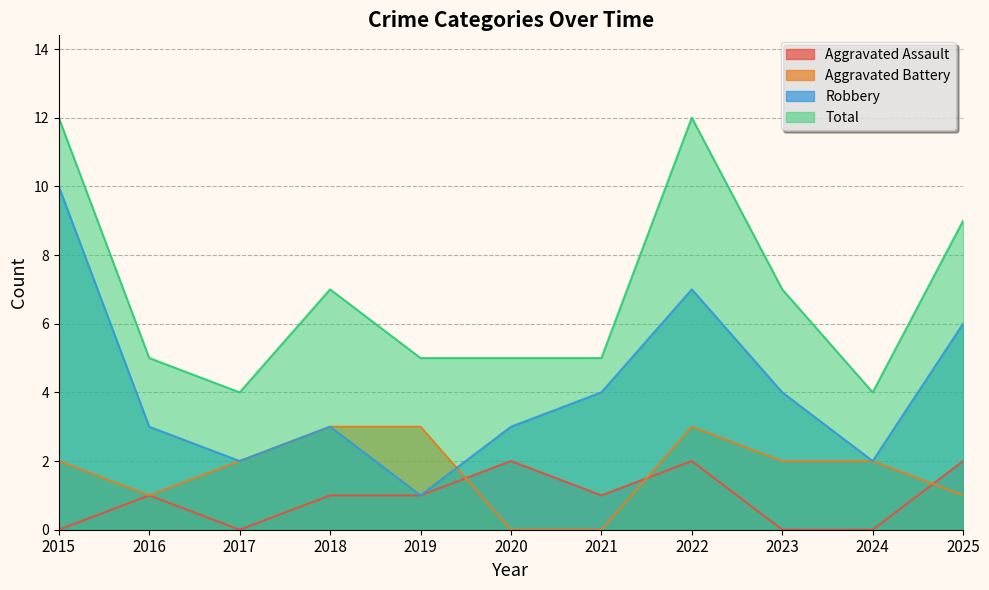

True or false: Robbery and Aggravated Assault intersect in this chart.

False